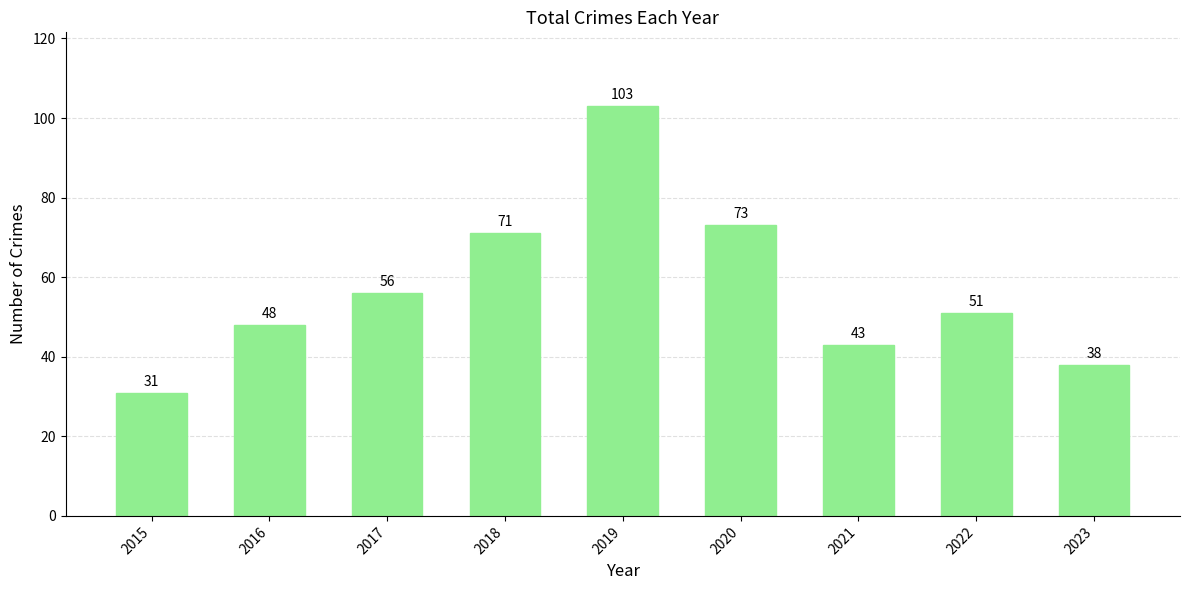

List the labels in order of value, largest first.

2019, 2020, 2018, 2017, 2022, 2016, 2021, 2023, 2015